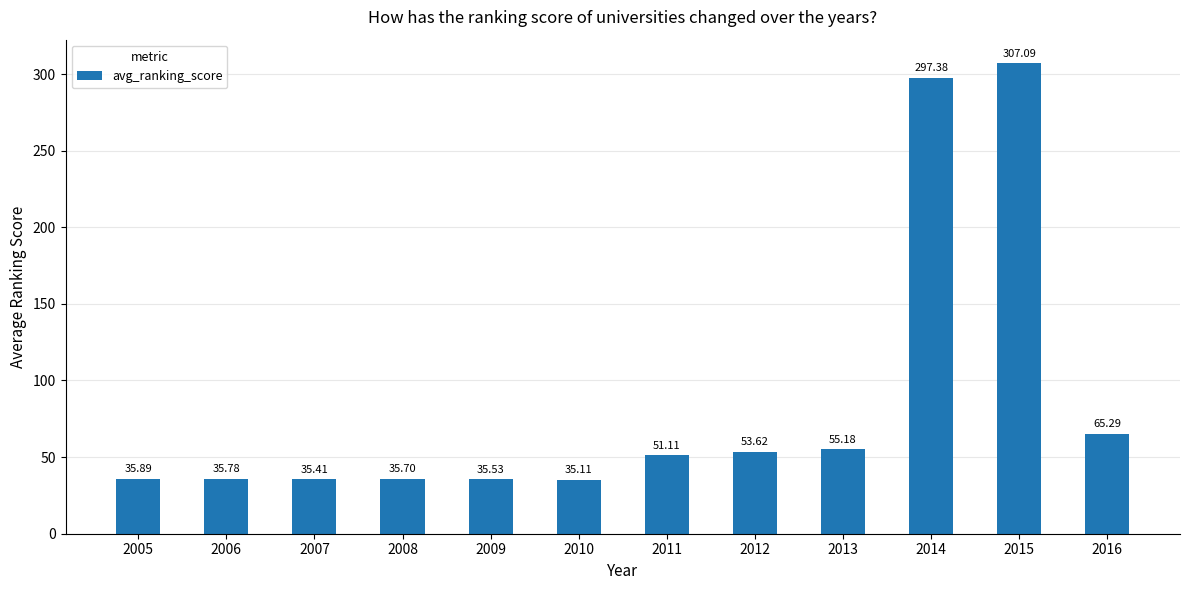

What is the value of the 2nd bar from the left?

35.8